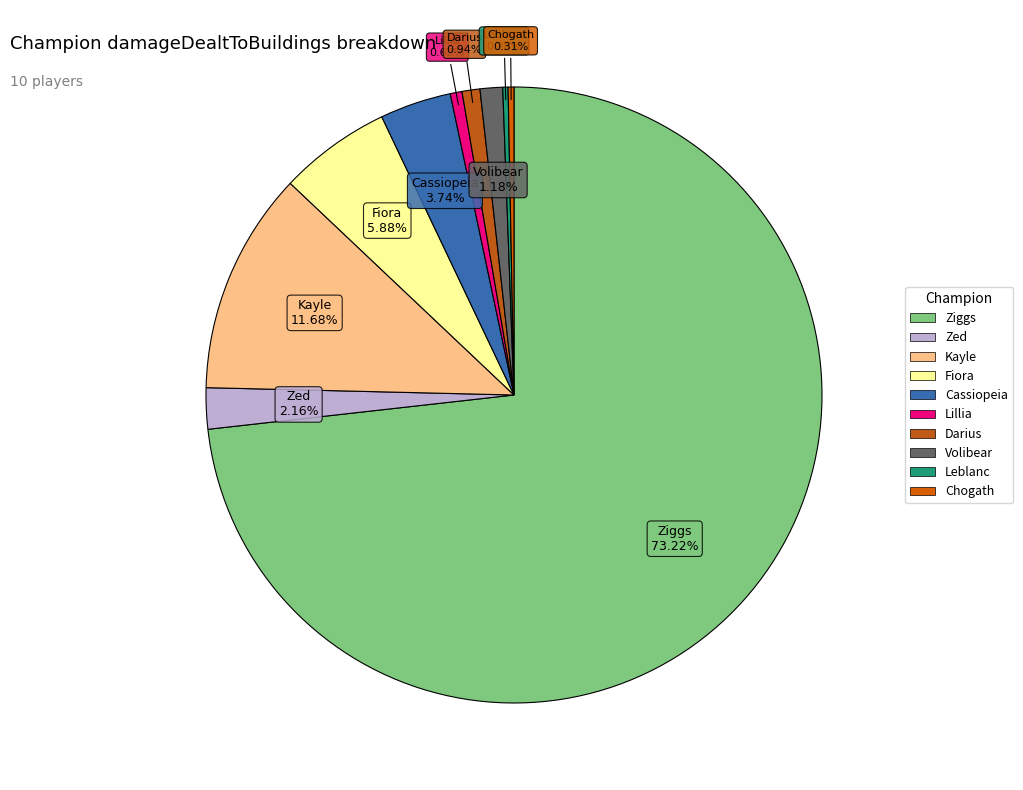

What percentage is the Cassiopeia slice, to the nearest percent?

4%